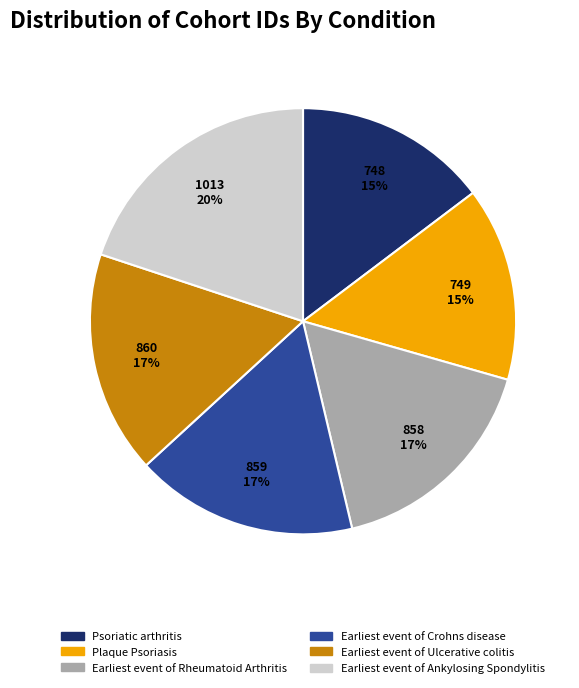

Approximately how many times larger is the value at Earliest event of Rheumatoid Arthritis compared to Earliest event of Ankylosing Spondylitis?

0.8